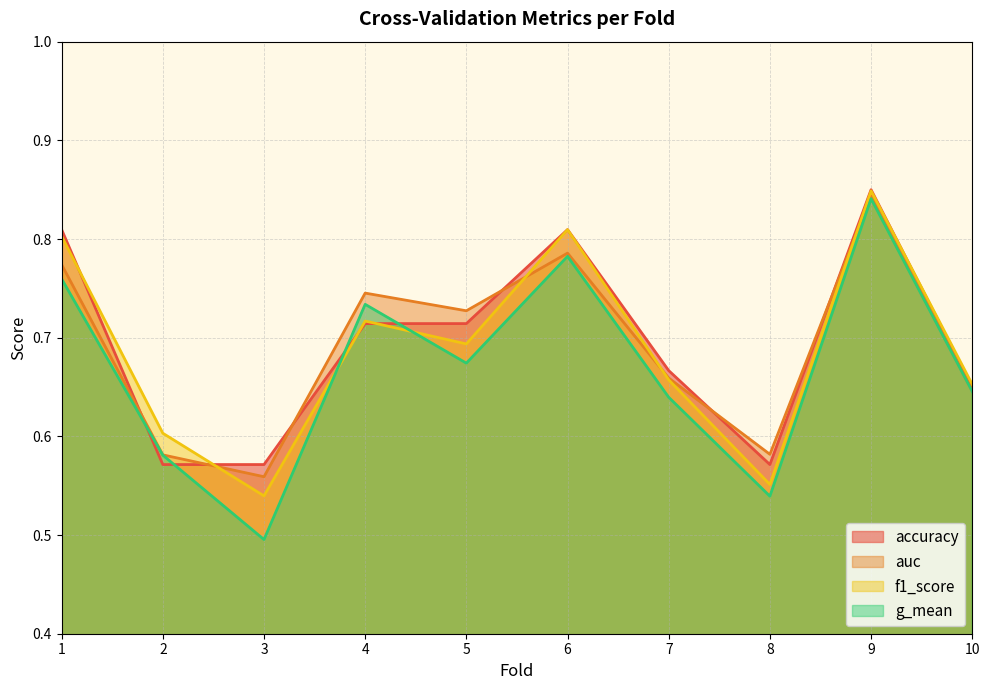

At which category is the sum across all series the highest?

9